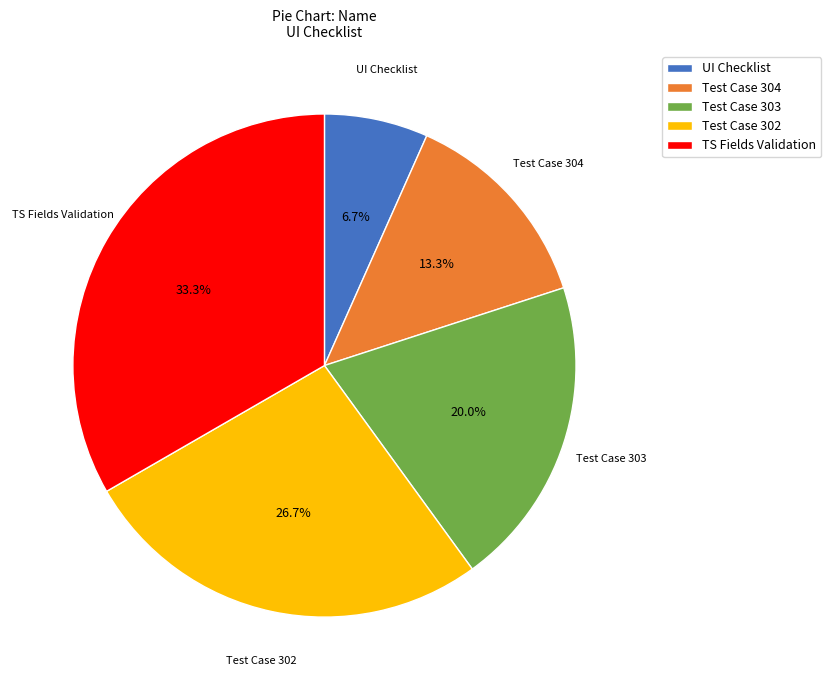

Does UI Checklist account for over 50% of the chart?

No